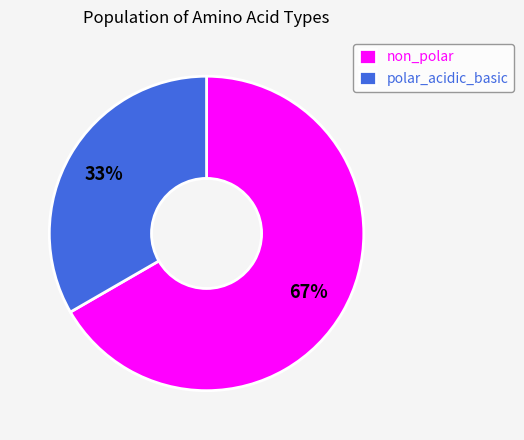

Which slice is the largest?

non_polar